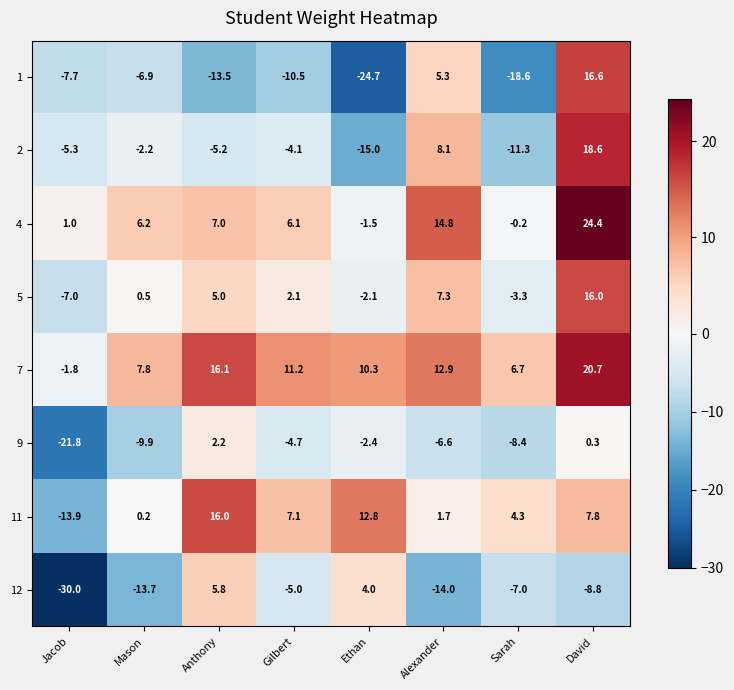

What is the spread (max minus min) of values at David?

33.2